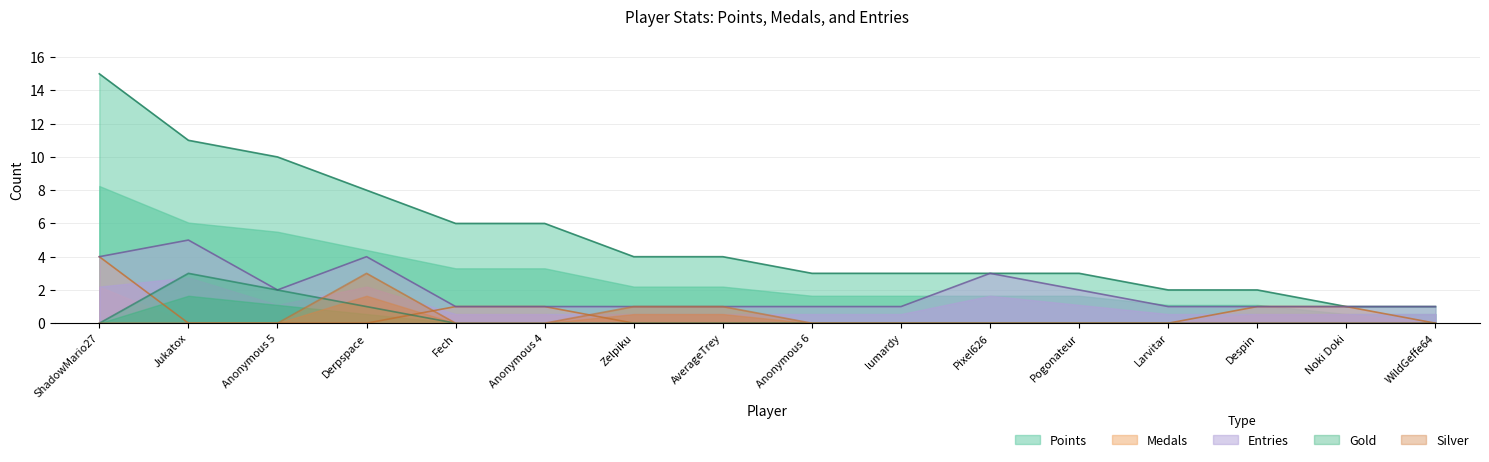

What is the minimum value for Entries?

1